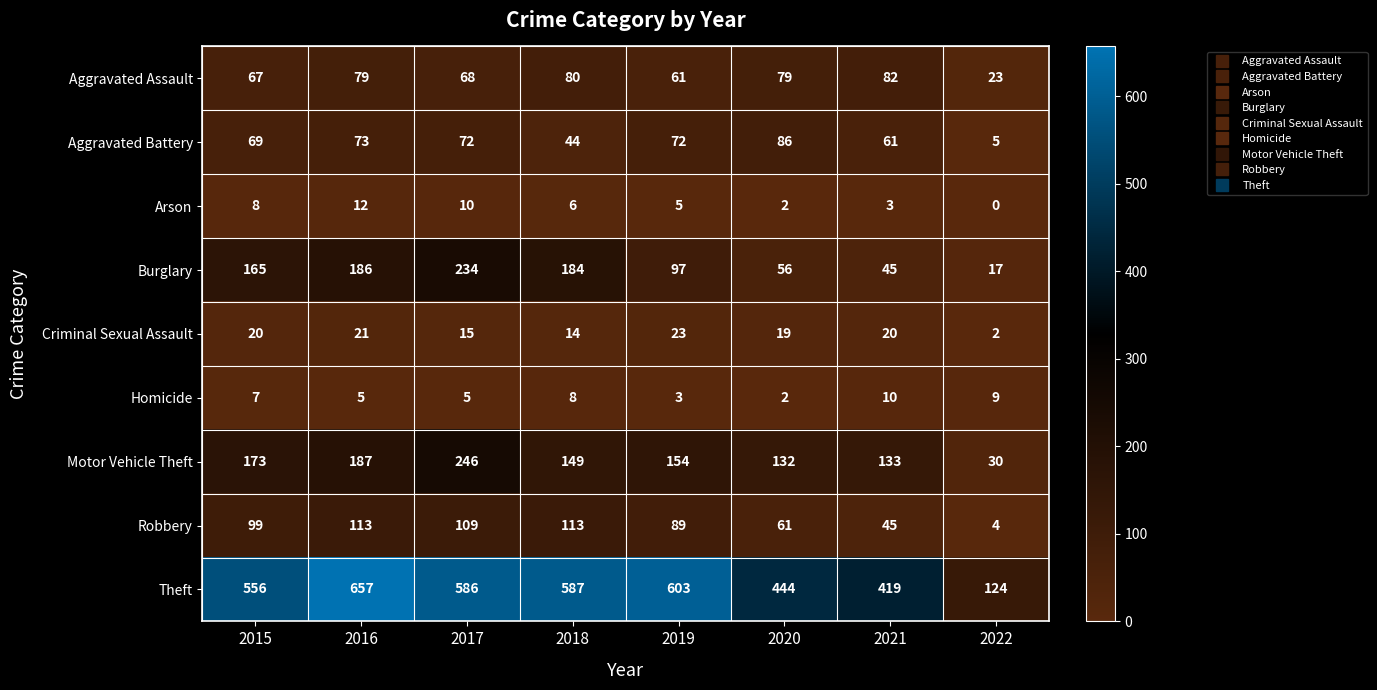

What is the average value of the Aggravated Assault series?

67